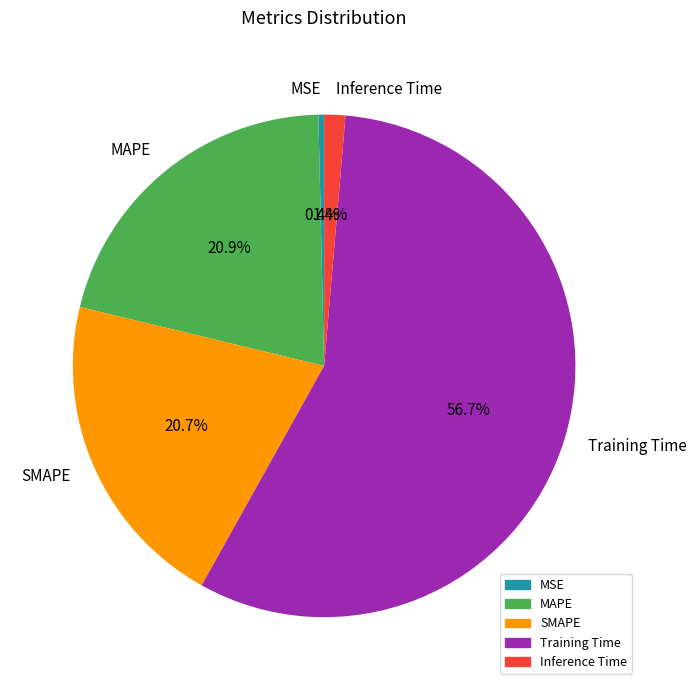

How much of the chart is everything except Inference Time?

98.6%